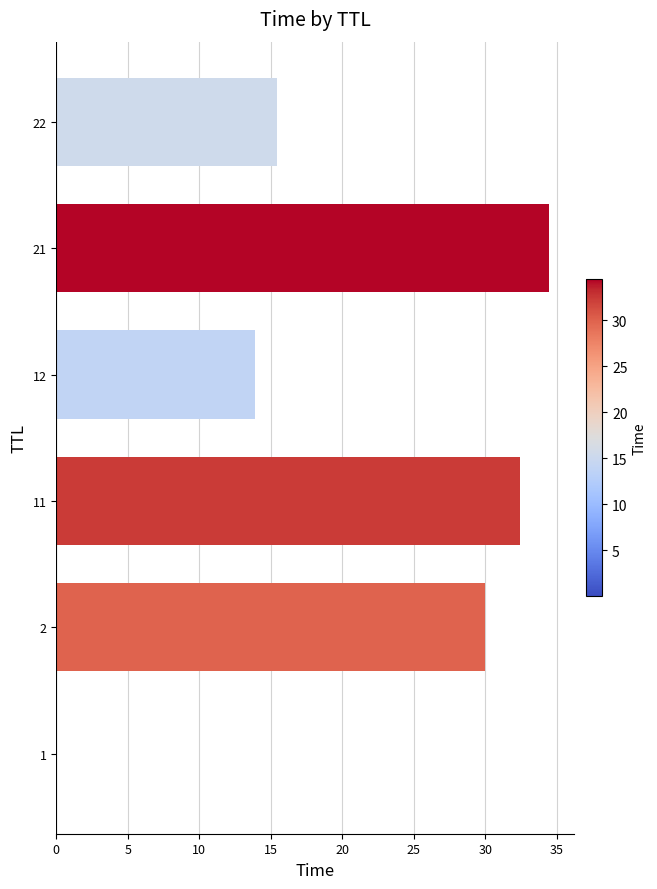

Are the bars grouped side by side (vs. stacked)?

No